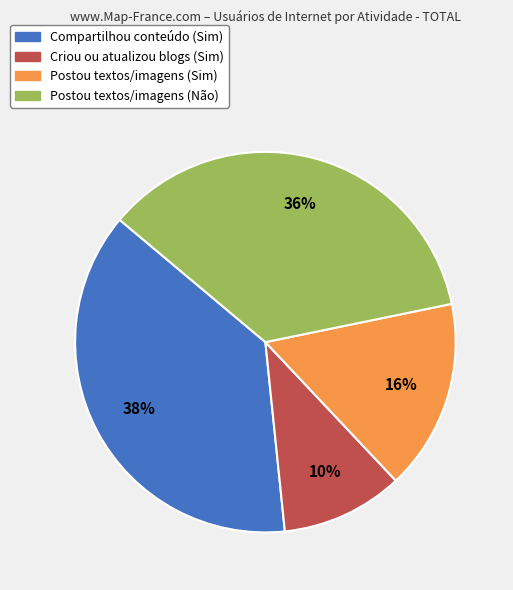

Does Compartilhou conteúdo (Sim) represent more than half of the total?

No